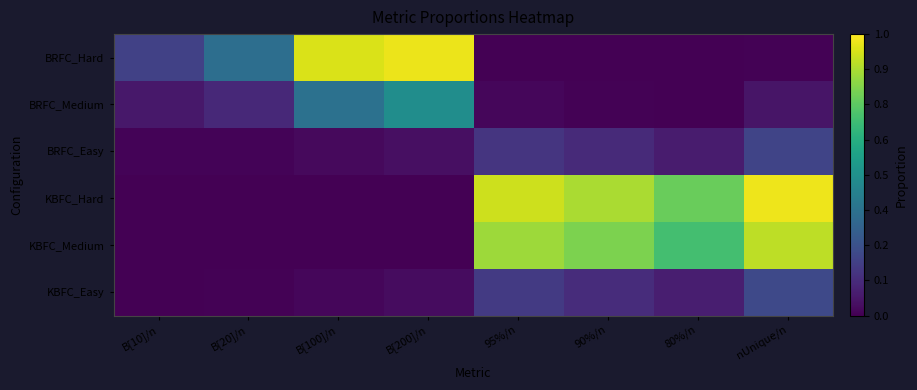

At 95%/n, list the series in order from largest to smallest.

KBFC_Hard, KBFC_Medium, KBFC_Easy, BRFC_Easy, BRFC_Medium, BRFC_Hard